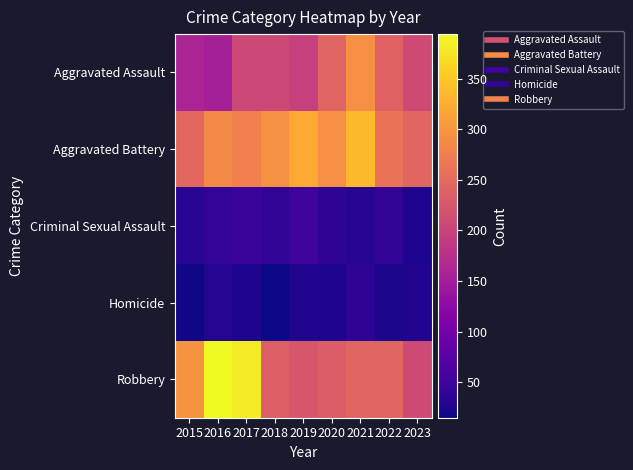

Reading right to left, list all the values displayed in this chart.

Aggravated Assault: 2023=210	2022=239	2021=292	2020=242	2019=197	2018=206	2017=207	2016=154	2015=160
Aggravated Battery: 2023=245	2022=261	2021=336	2020=293	2019=321	2018=296	2017=277	2016=288	2015=246
Criminal Sexual Assault: 2023=24	2022=40	2021=32	2020=36	2019=51	2018=40	2017=47	2016=43	2015=34
Homicide: 2023=28	2022=23	2021=37	2020=24	2019=27	2018=15	2017=24	2016=29	2015=17
Robbery: 2023=209	2022=244	2021=244	2020=233	2019=224	2018=237	2017=381	2016=394	2015=297